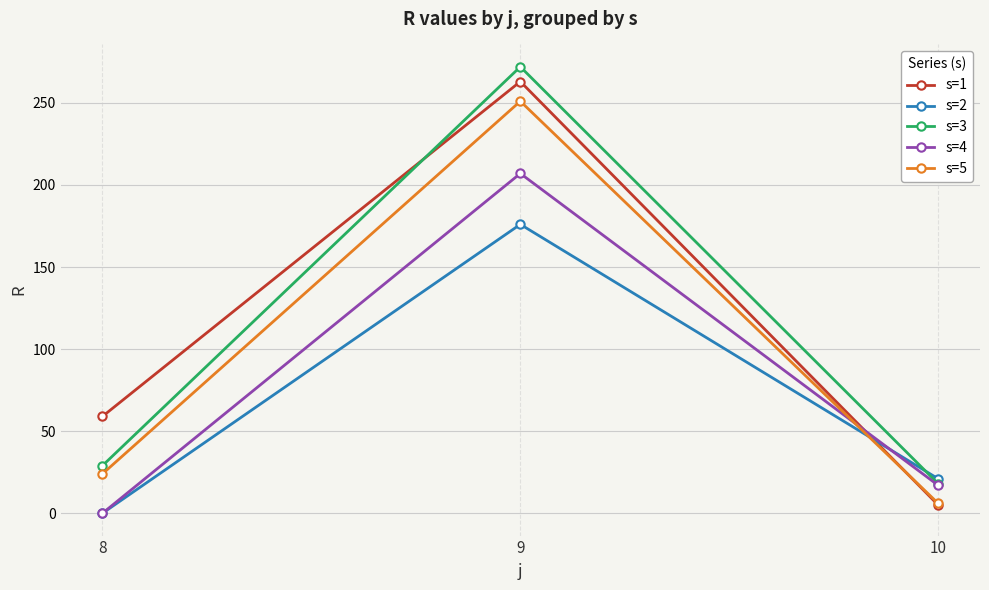

How many lines are shown in the chart?

5